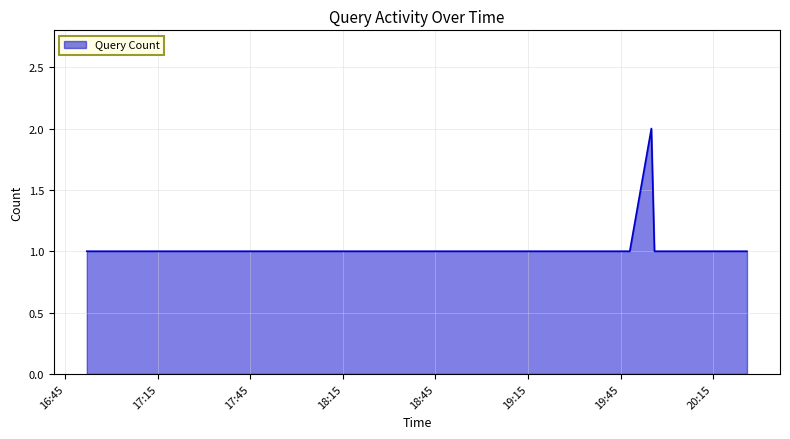

Reading left to right, what are all the values shown in this chart?

1	1	1	1	1	1	1	1	1	1	1	1	1	1	1	1	1	1	1	1	1	1	1	1	1	1	1	1	2	1	1	1	1	1	1	1	1	1	1	1